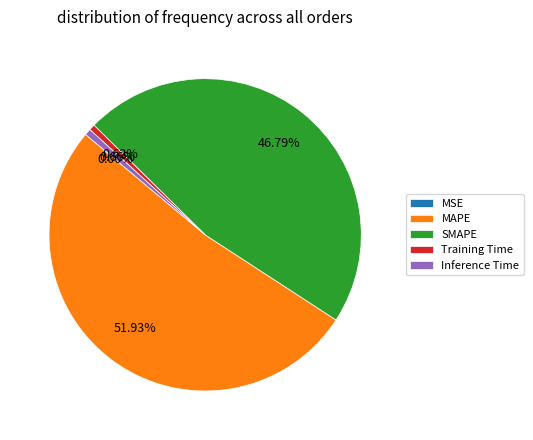

Does any single category account for the majority?

Yes